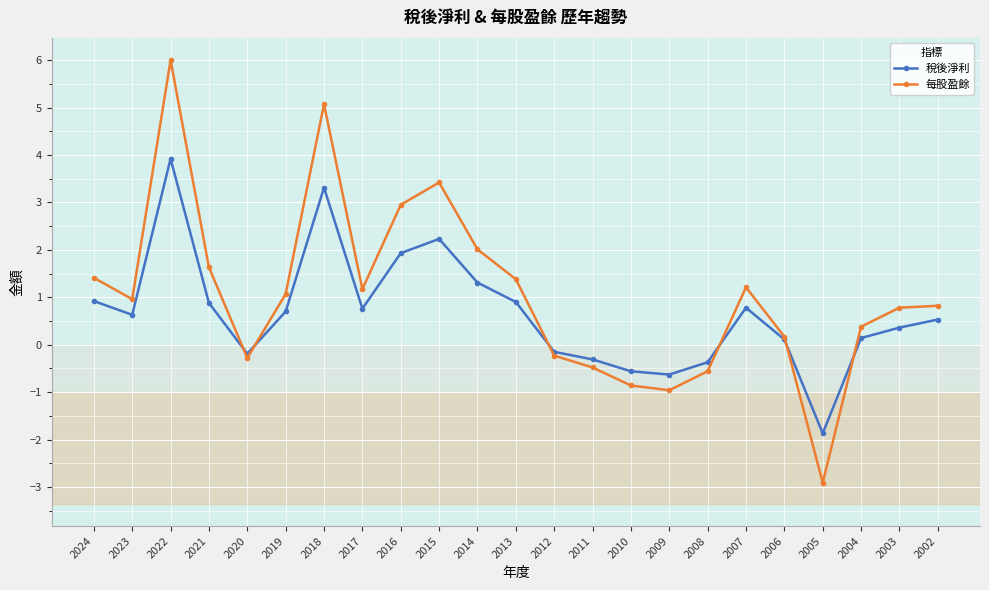

What is the difference between the 稅後淨利 values at 2009 and 2020?

0.4